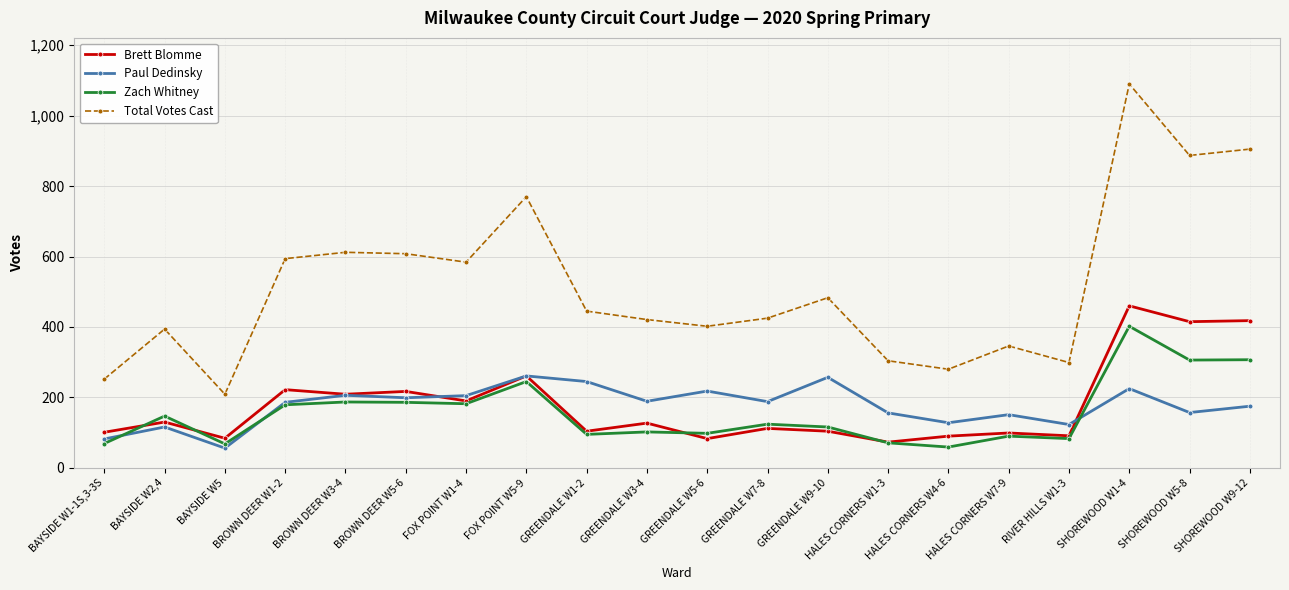

List the series in order of their peak value, highest first.

Total Votes Cast, Brett Blomme, Zach Whitney, Paul Dedinsky